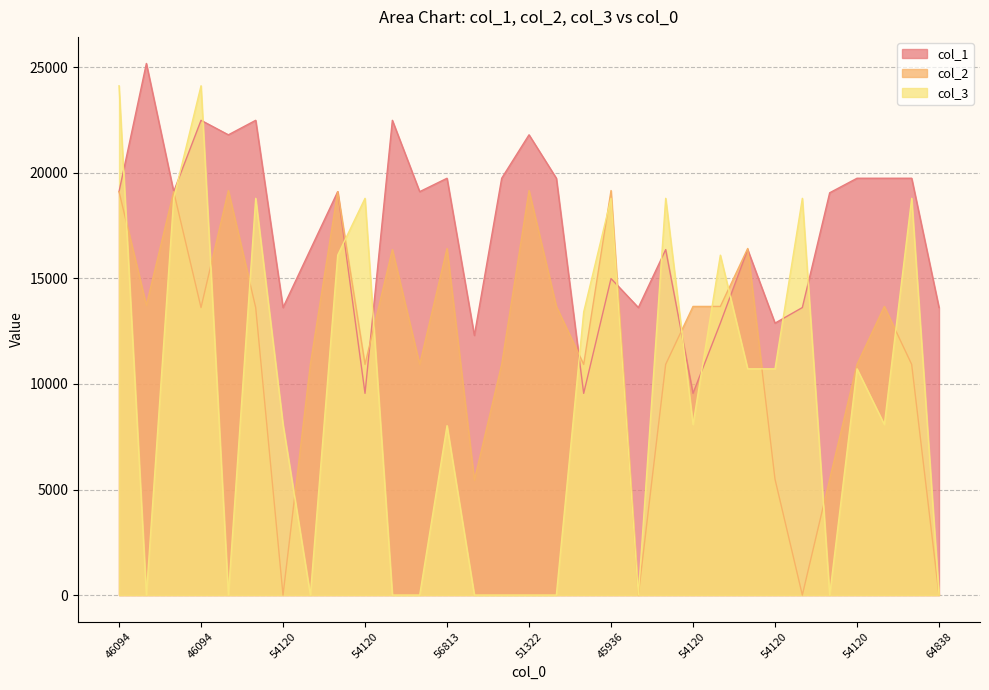

What is the maximum value for col_1?

25186